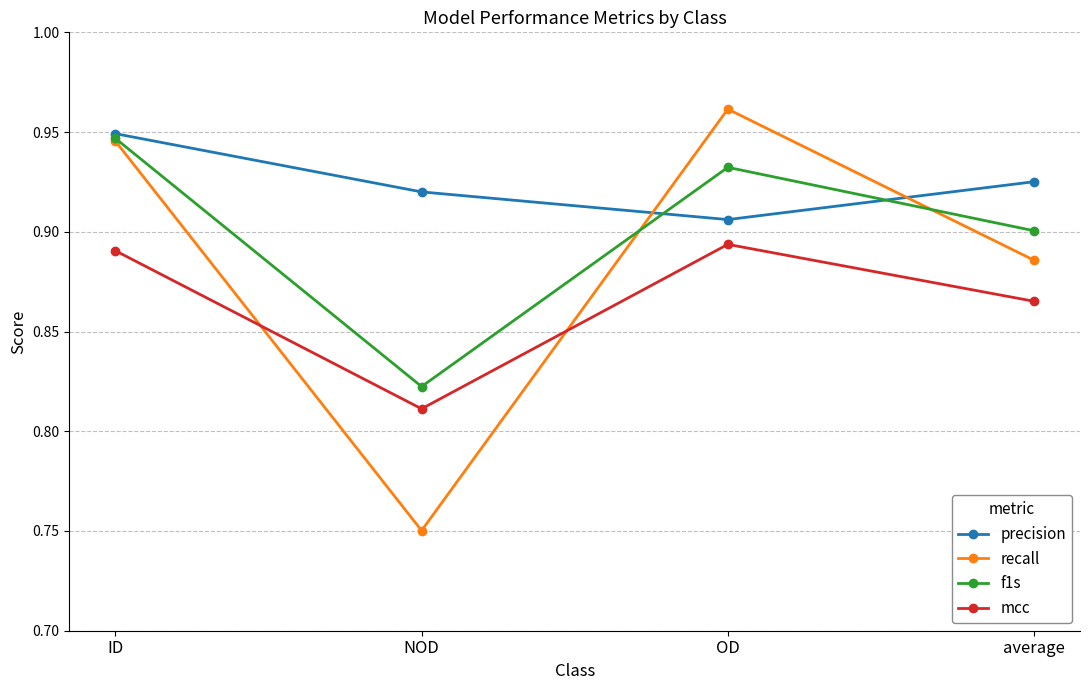

List the series in order of their overall mean, lowest first.

mcc, recall, f1s, precision